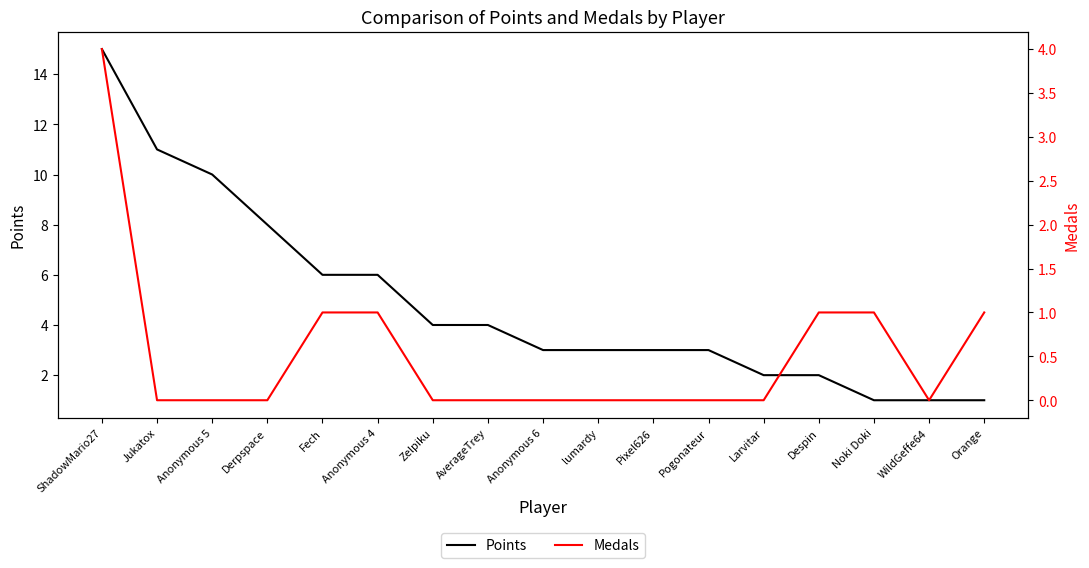

Rank the series by their average value, from lowest to highest.

Medals, Points